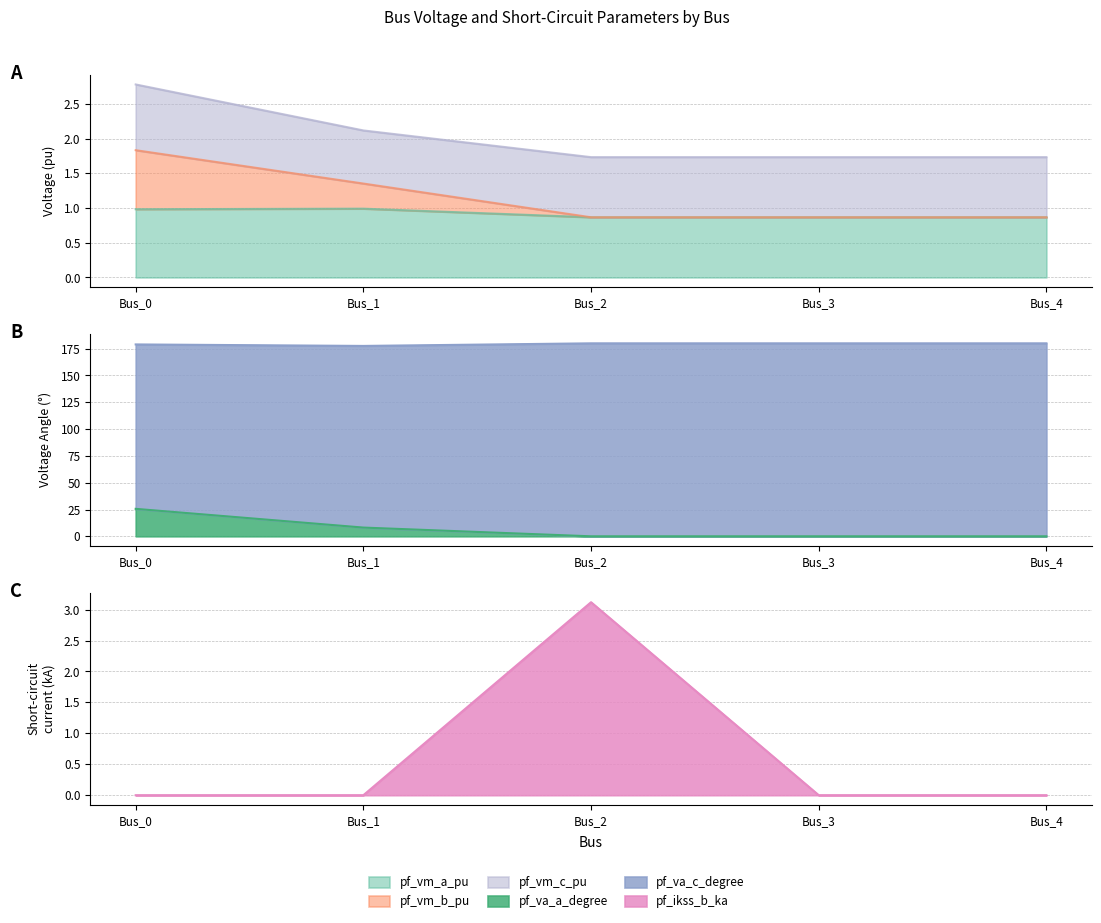

Which series has the widest spread of values?

pf_va_a_degree